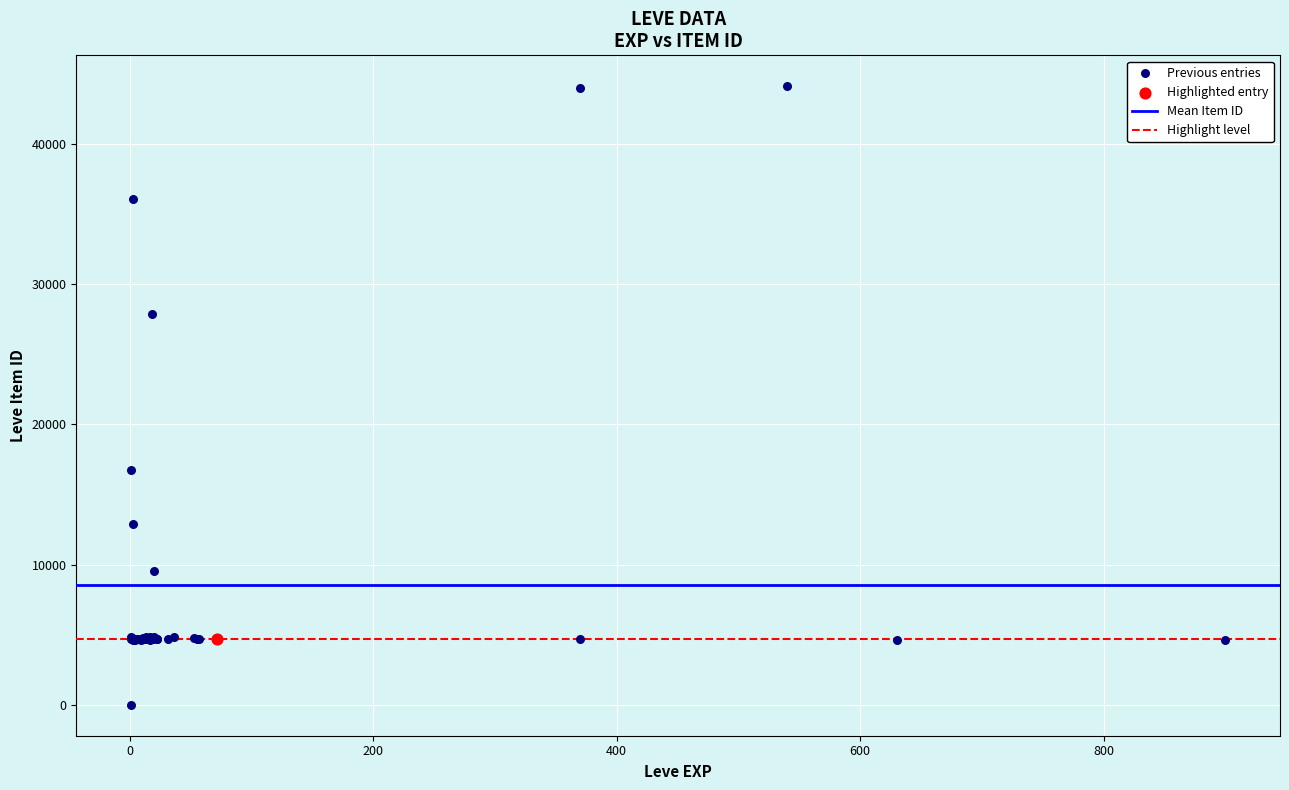

Which series reaches the minimum Y coordinate?

Previous entries